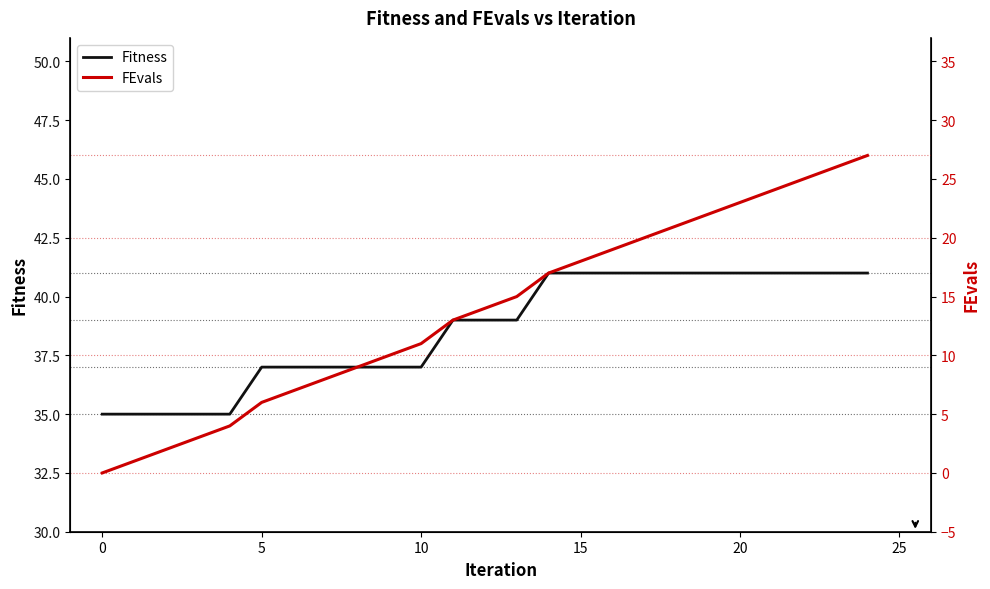

At how many categories does at least one series exceed 0?

25